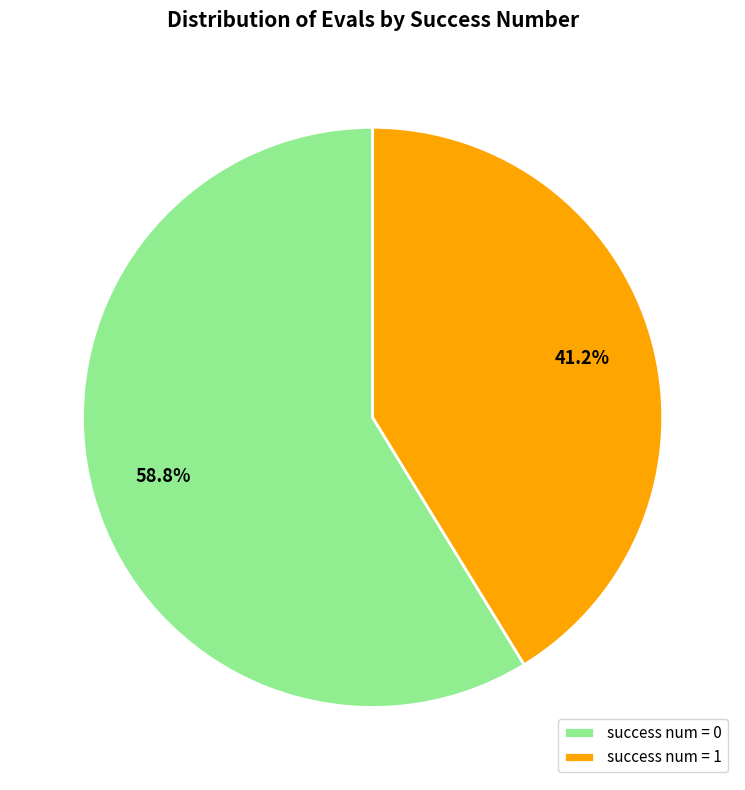

Combined, do success num = 0 and success num = 1 account for over 50%?

Yes